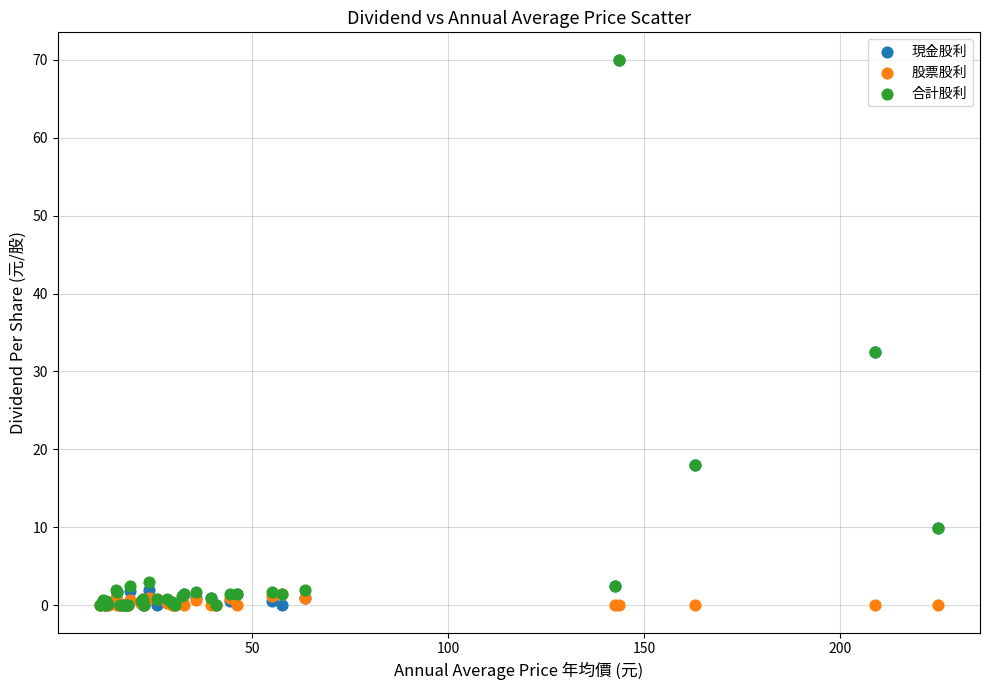

What are all the series names shown in the legend?

現金股利, 股票股利, 合計股利